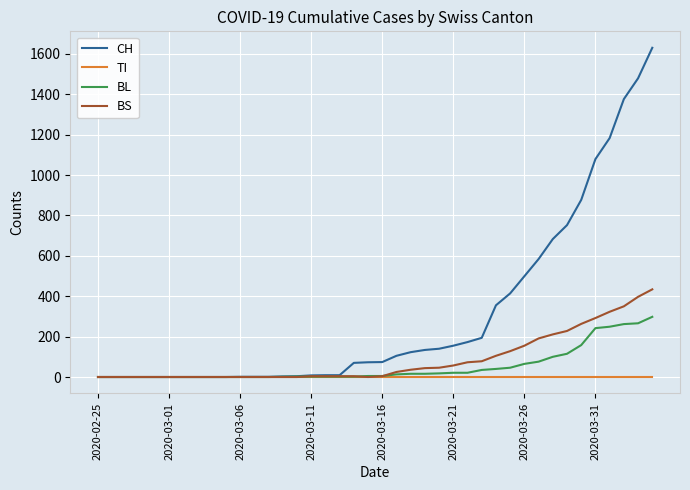

Which series has the largest total across all categories?

CH